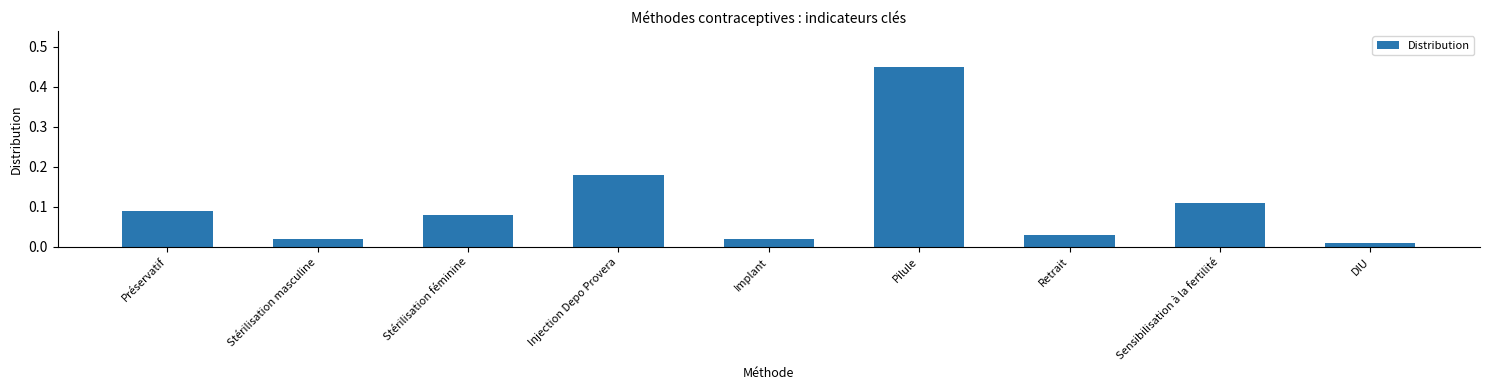

What is the difference between the maximum and minimum values?

0.4